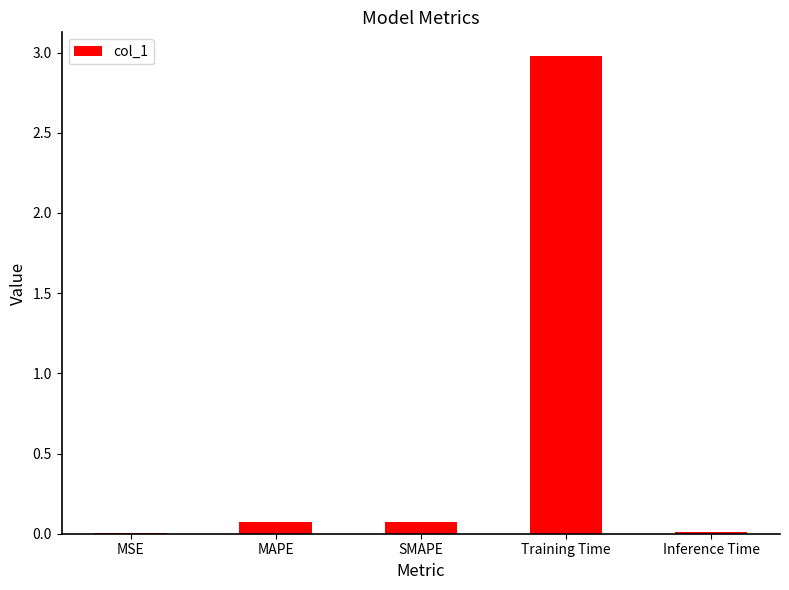

What is the average value?

0.6